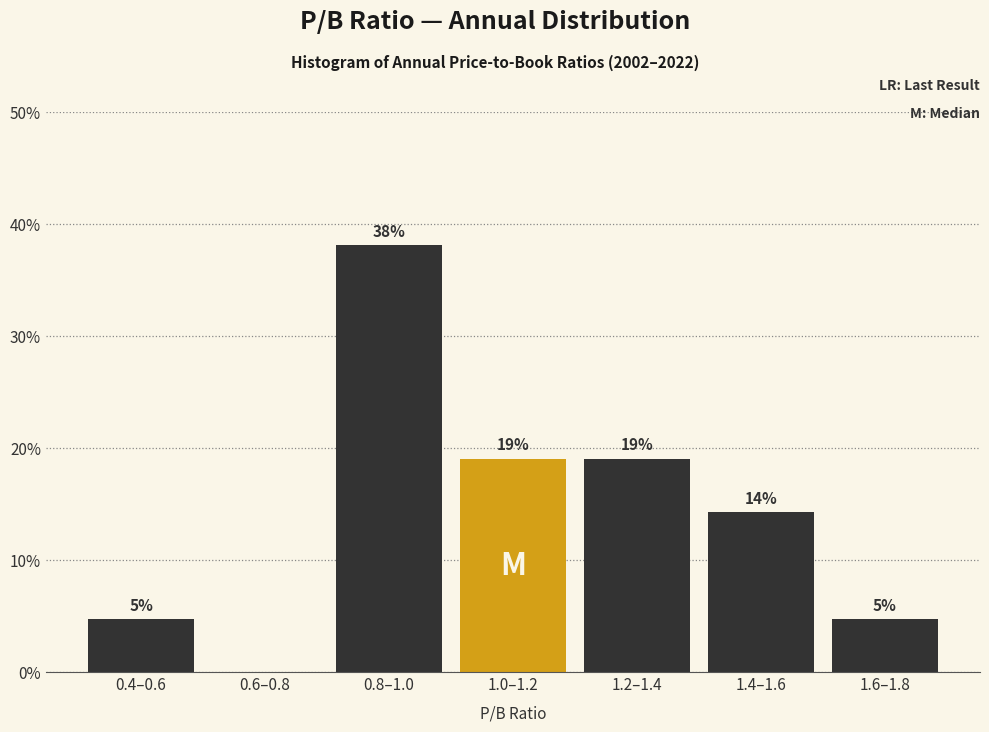

True or false: the data shows 6.2 at 1.4–1.6.

False